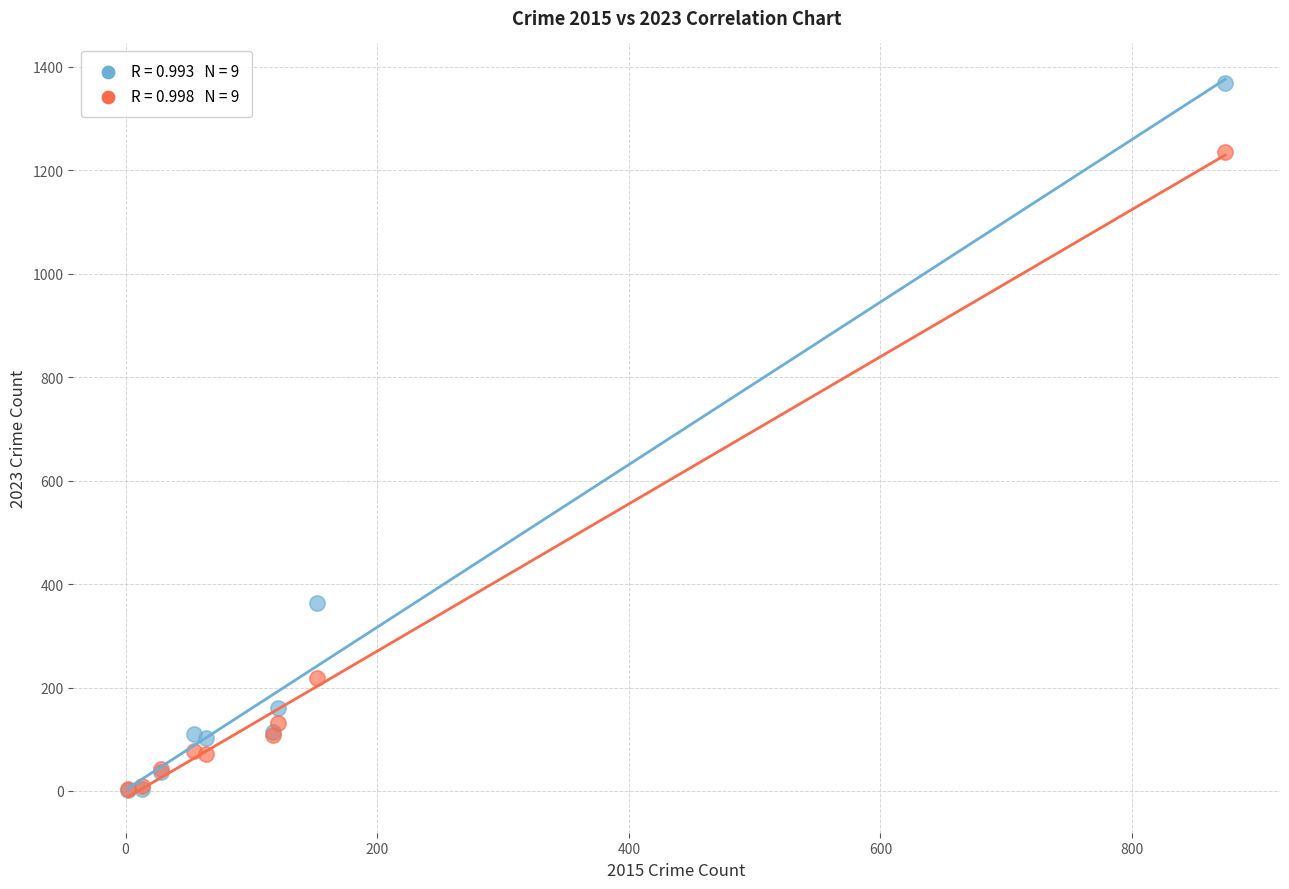

Across all series, what Y value is closest to 685?

364